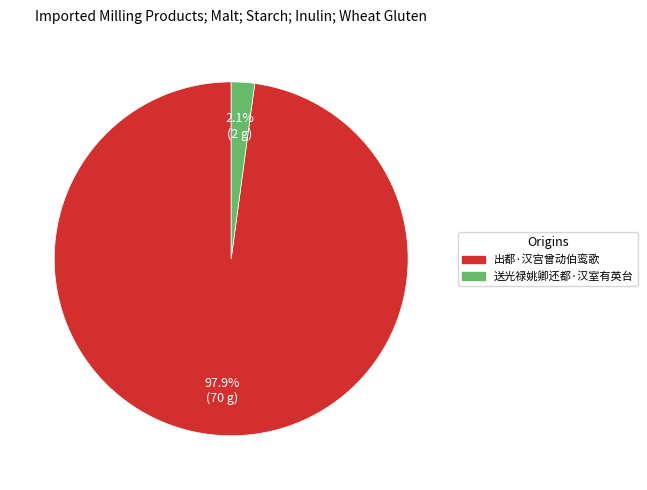

Which category has the biggest portion of the pie?

出都·汉宫曾动伯鸾歌